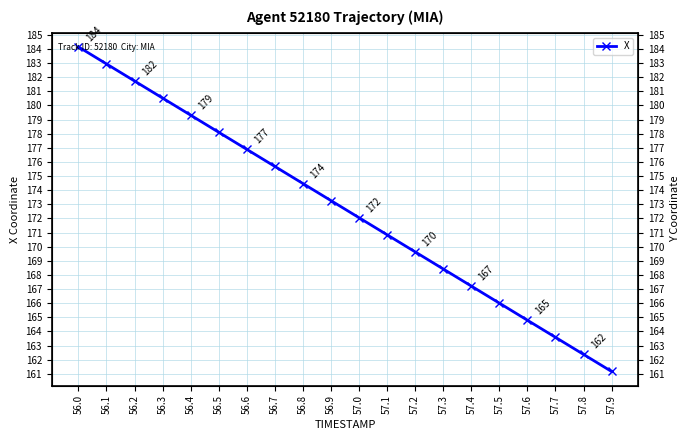

Reading left to right, list all the values displayed in this chart.

56.0=184.1	56.1=182.9	56.2=181.7	56.3=180.5	56.4=179.3	56.5=178.1	56.6=176.9	56.7=175.7	56.8=174.5	56.9=173.3	57.0=172.1	57.1=170.8	57.2=169.6	57.3=168.4	57.4=167.2	57.5=166.0	57.6=164.8	57.7=163.6	57.8=162.4	57.9=161.2